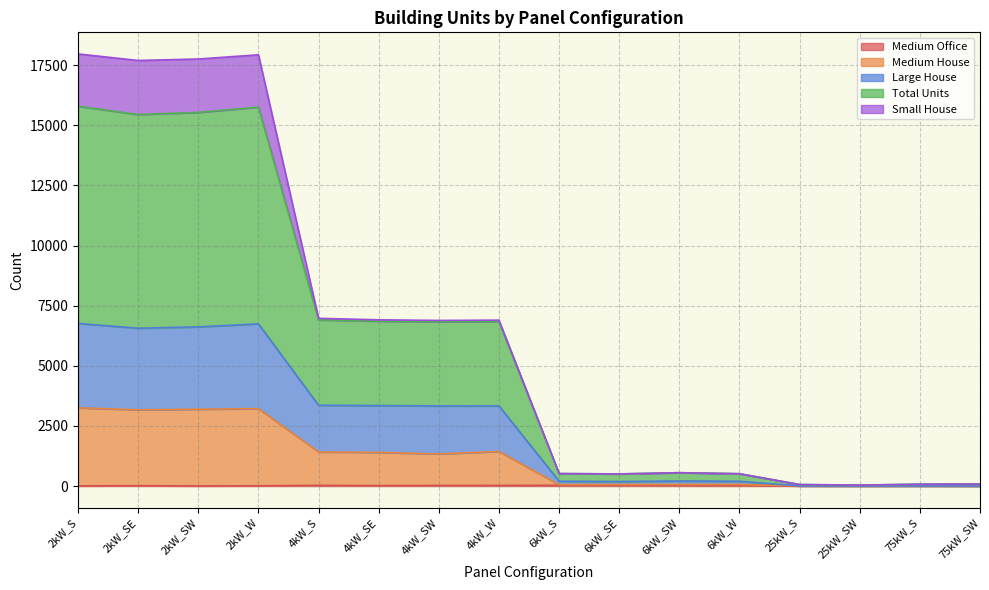

At which category does Large House reach its first local peak?

2kW_W